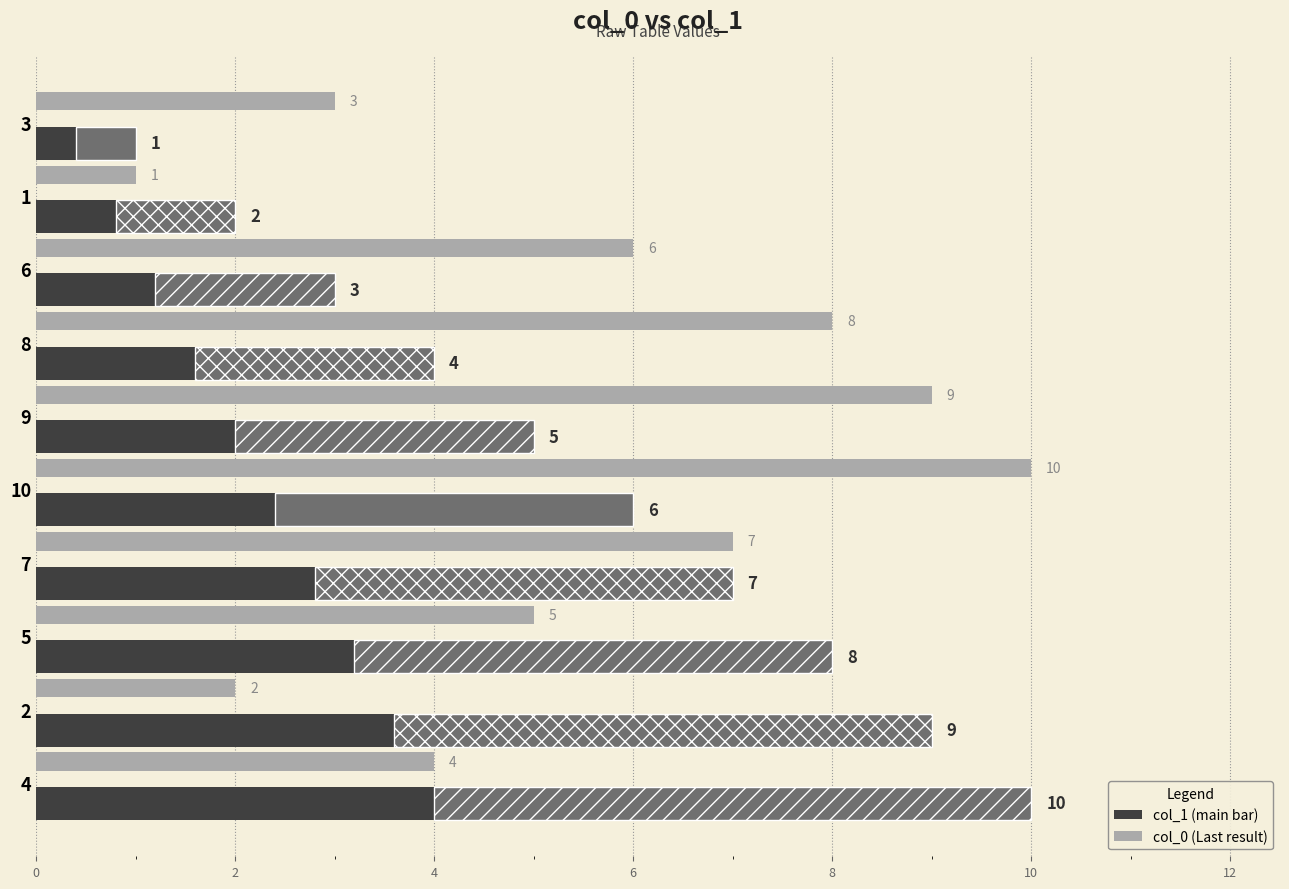

What is the difference between the maximum and minimum values?

9